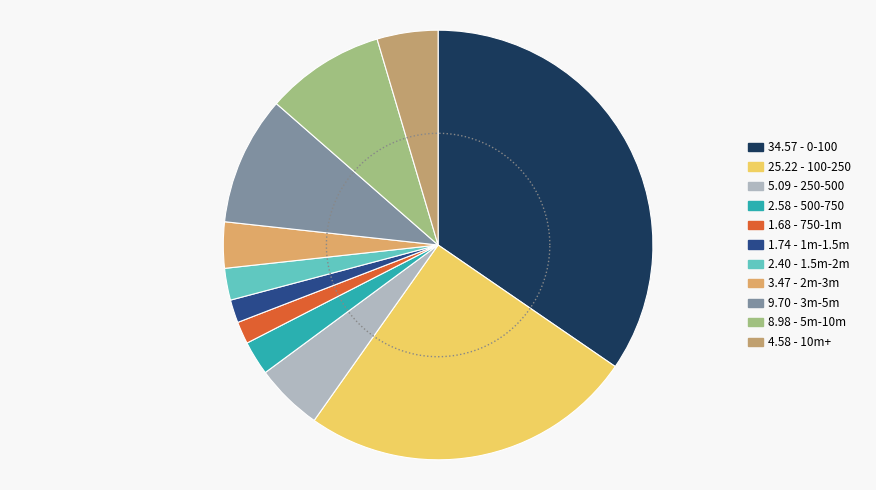

To the nearest percent, what percentage of the pie is 5m-10m?

9%